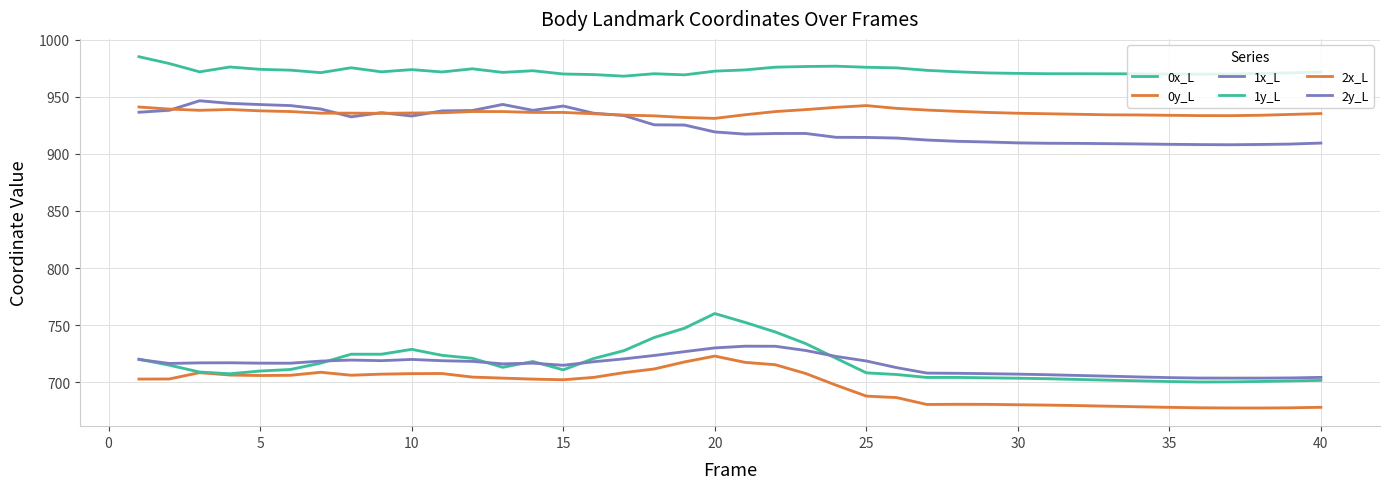

What are all the series names shown in the legend?

0x_L, 0y_L, 1x_L, 1y_L, 2x_L, 2y_L